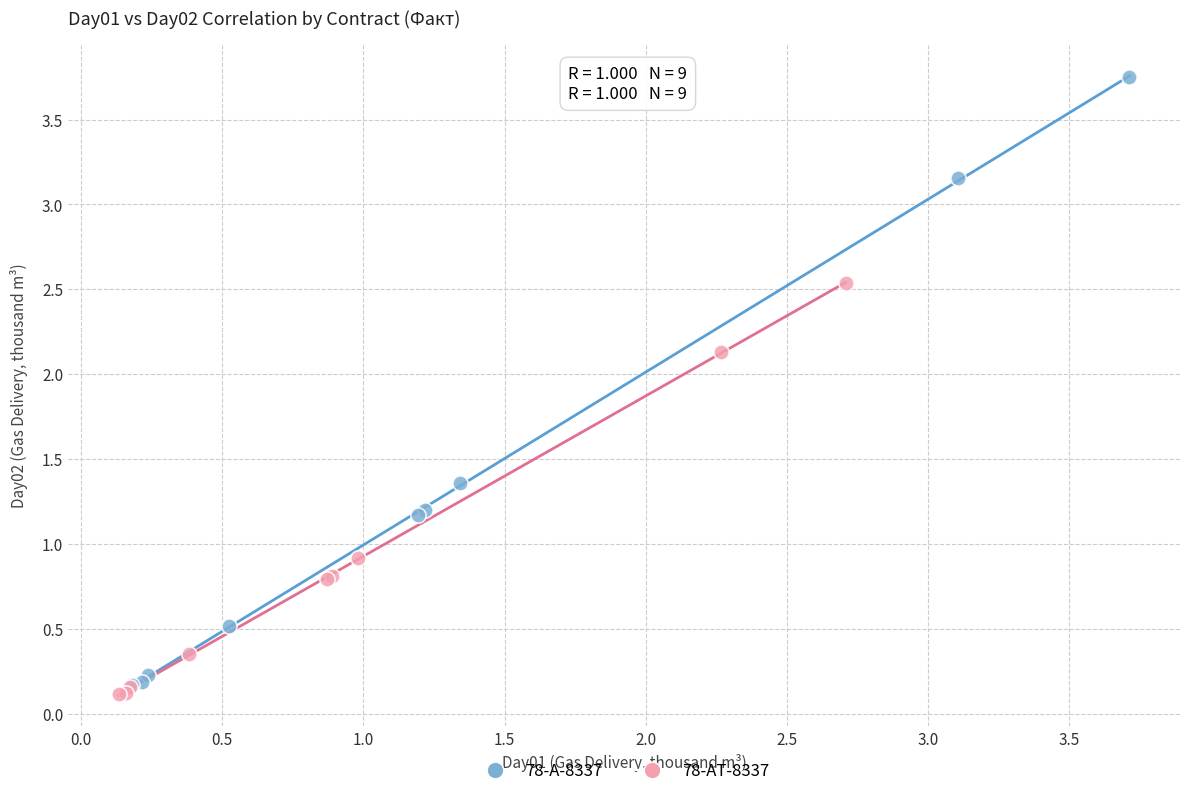

Which series contains the highest Y value?

78-А-8337